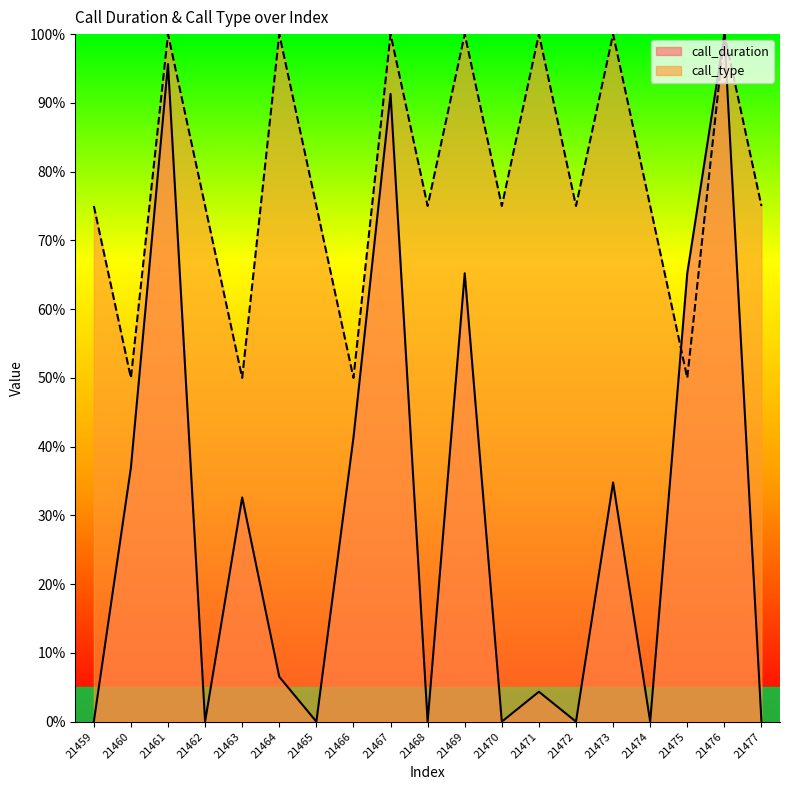

What is the difference between the maximum and minimum values in the call_type series?

50.0